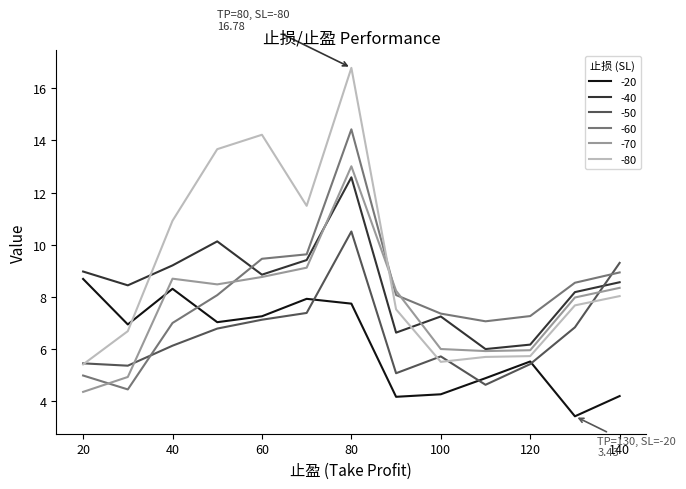

Which series ends up on top after the final intersection of -20 and -70?

-70